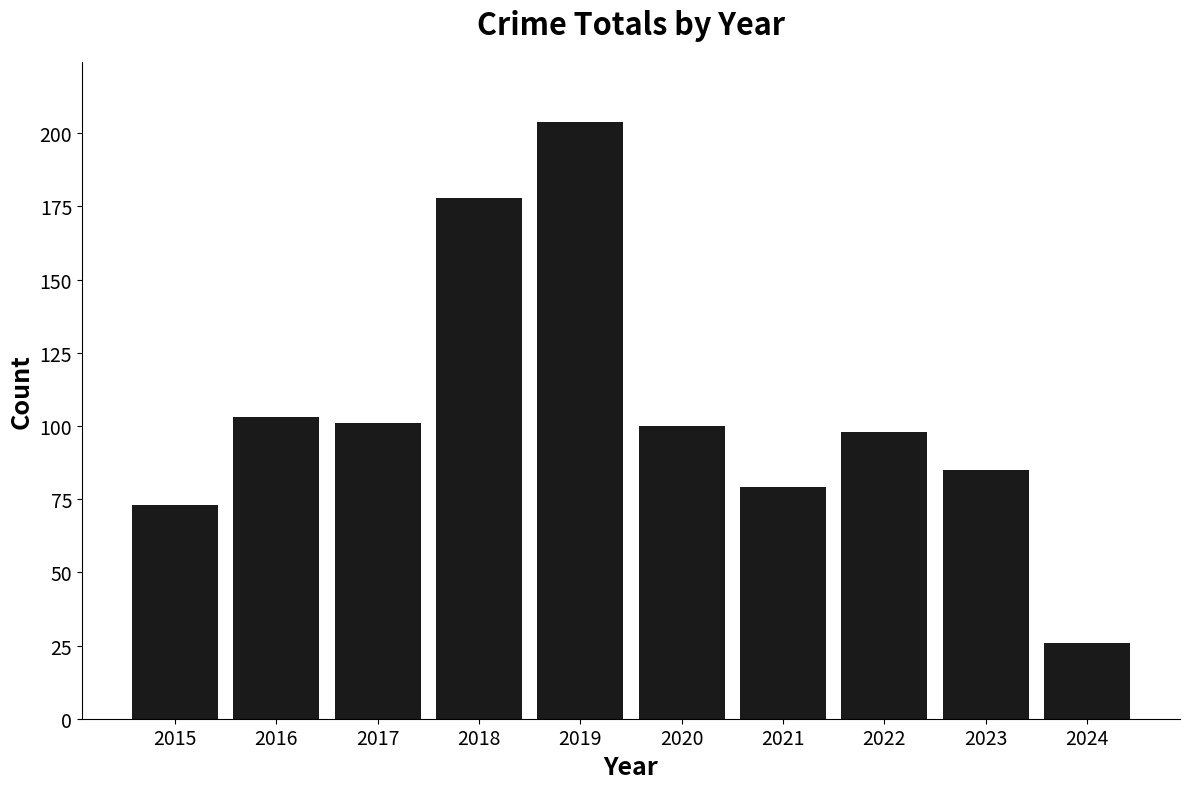

At which label is the value closest to 115?

2016